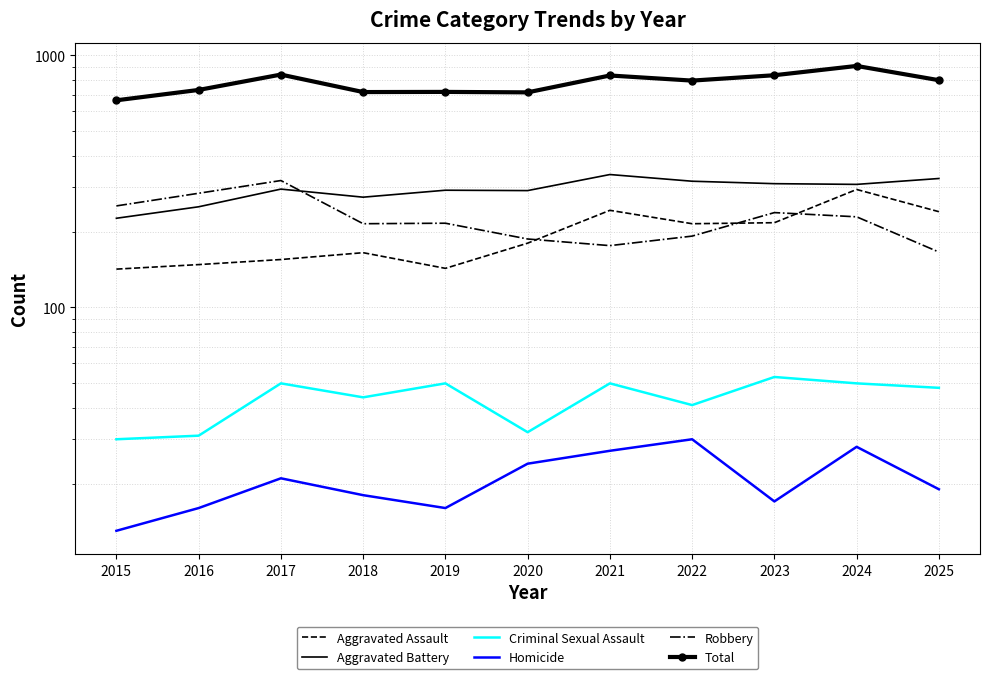

Which label corresponds to the smallest value in the chart?

2015